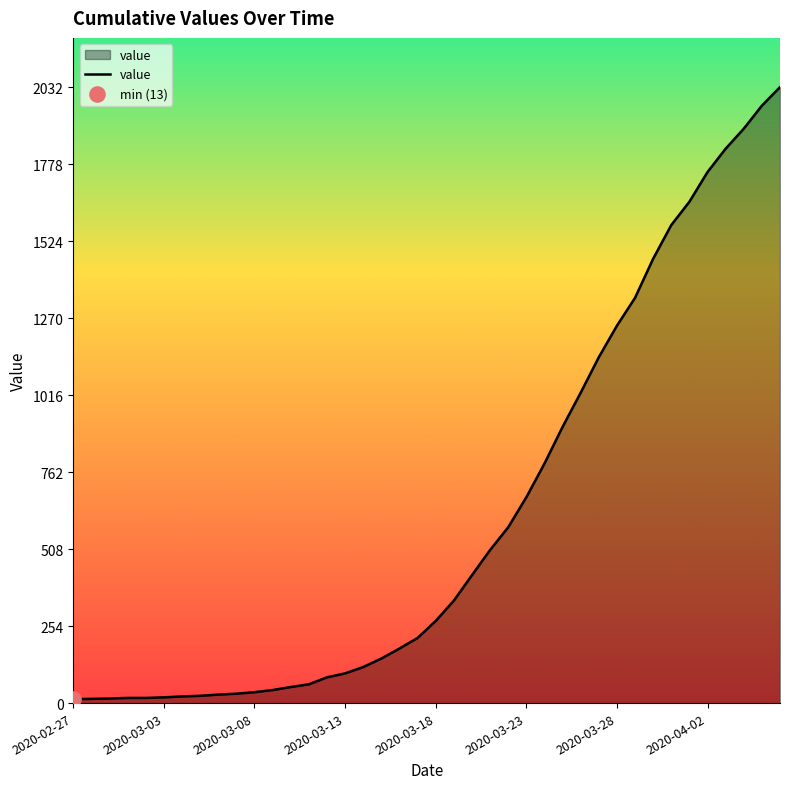

What is the difference between the maximum and minimum values?

2019